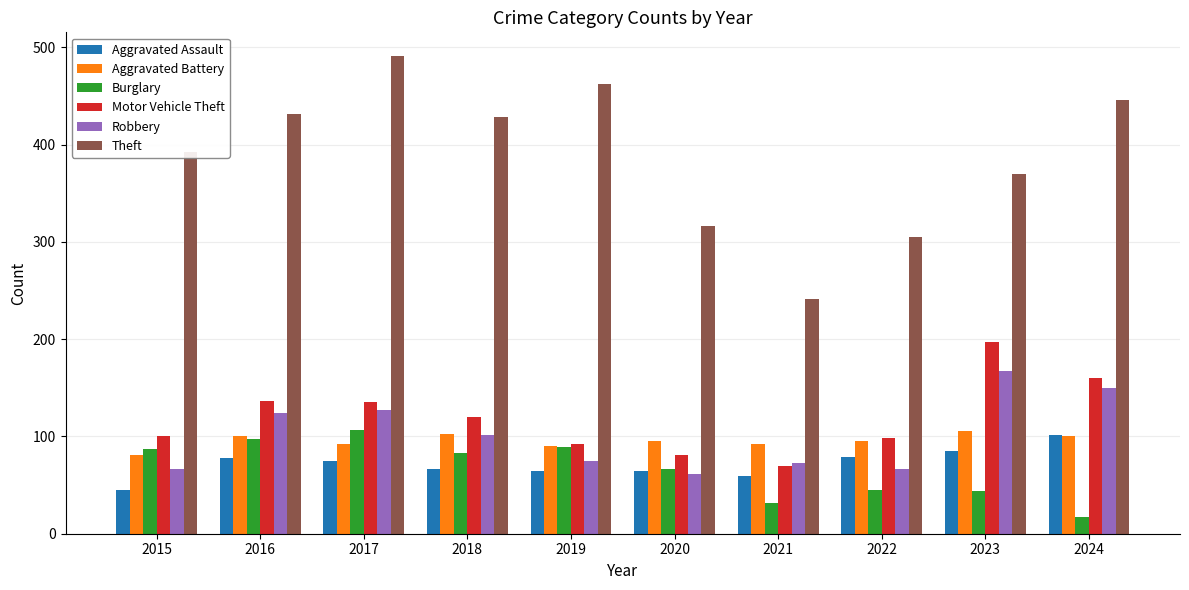

How many bars are there in each group?

6